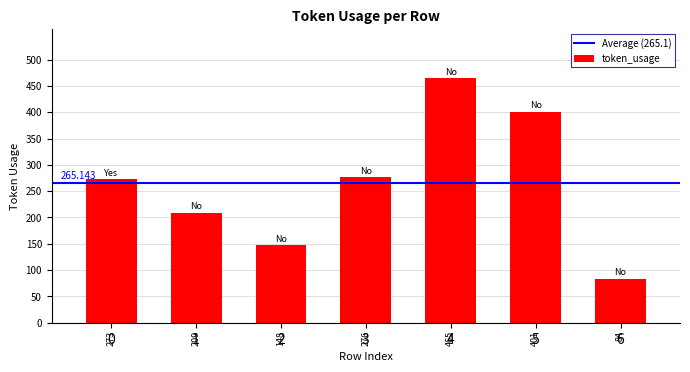

What is the ratio of the value at 1 to the value at 6?

2.5